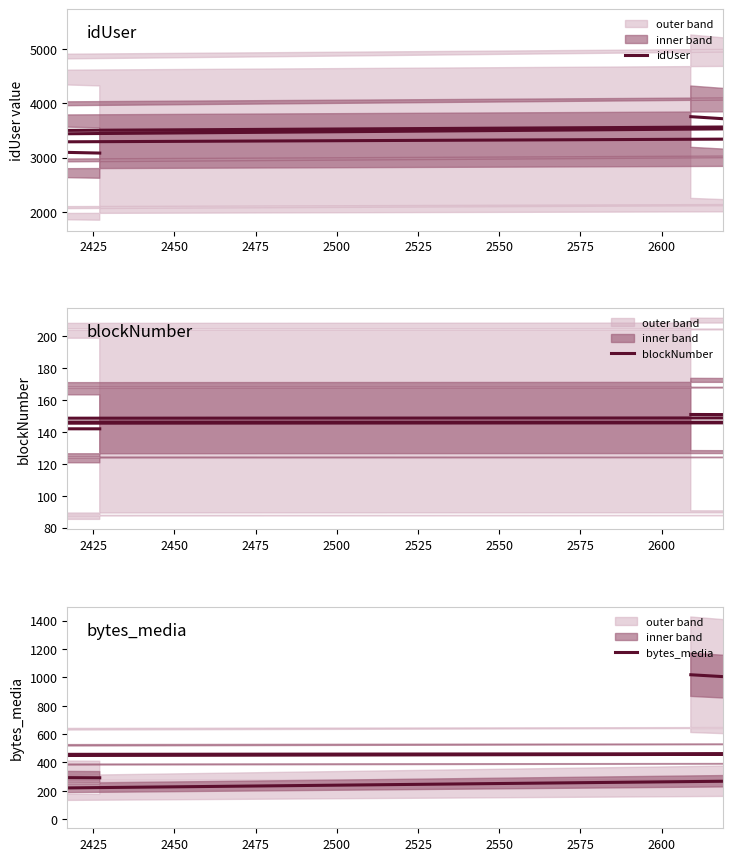

What is the value of the blockNumber point at the 9th from the left?

150